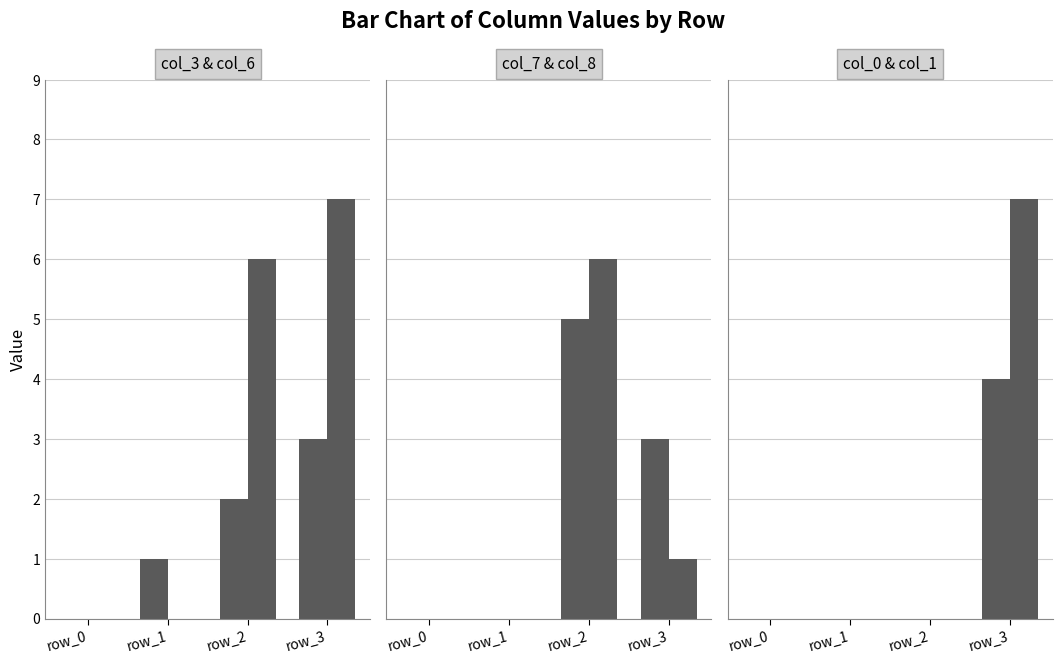

What are all the series names shown in the legend?

col_3, col_6, col_7, col_8, col_0, col_1